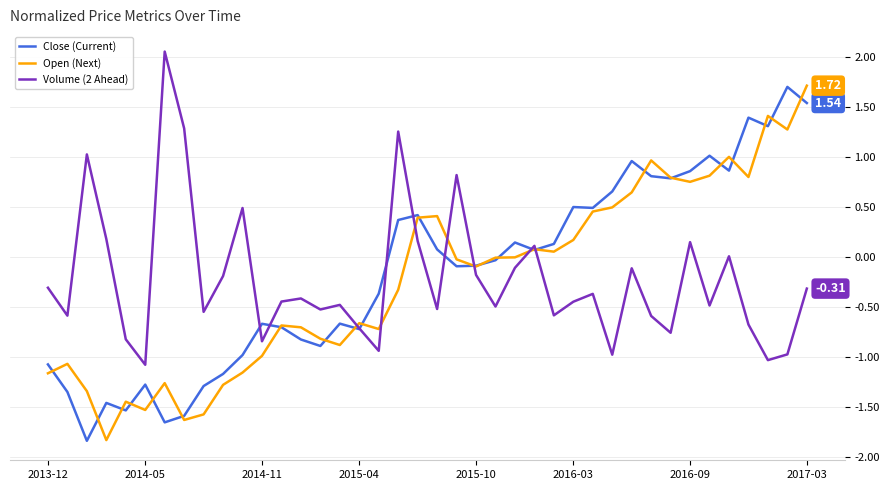

Which series has the widest spread of values?

Open (Next)